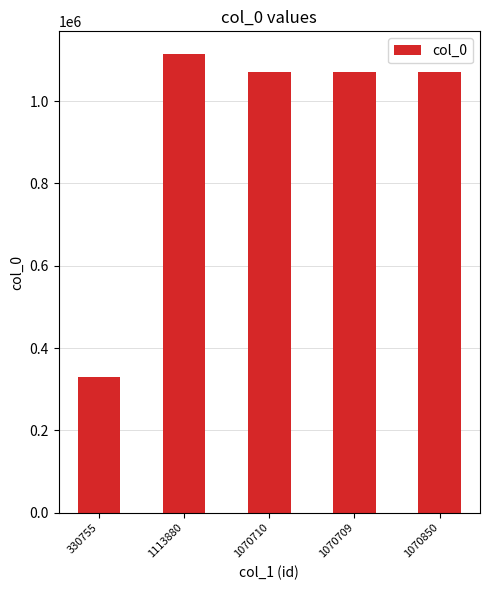

Count the number of categories in the chart.

5